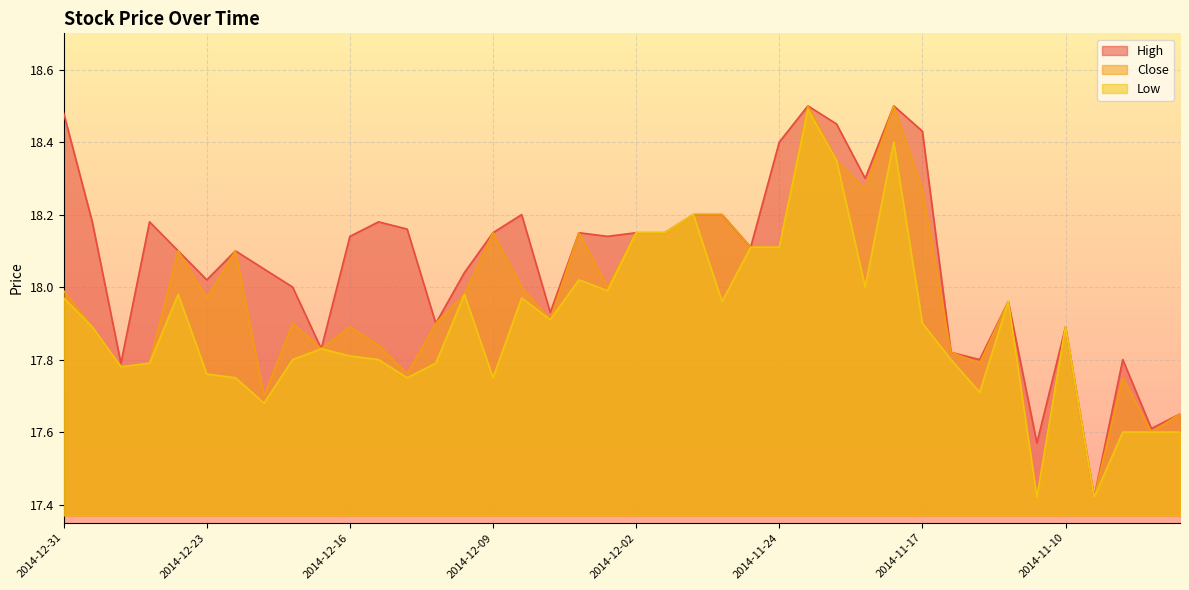

At which category is the sum across all series the highest?

2014-11-21